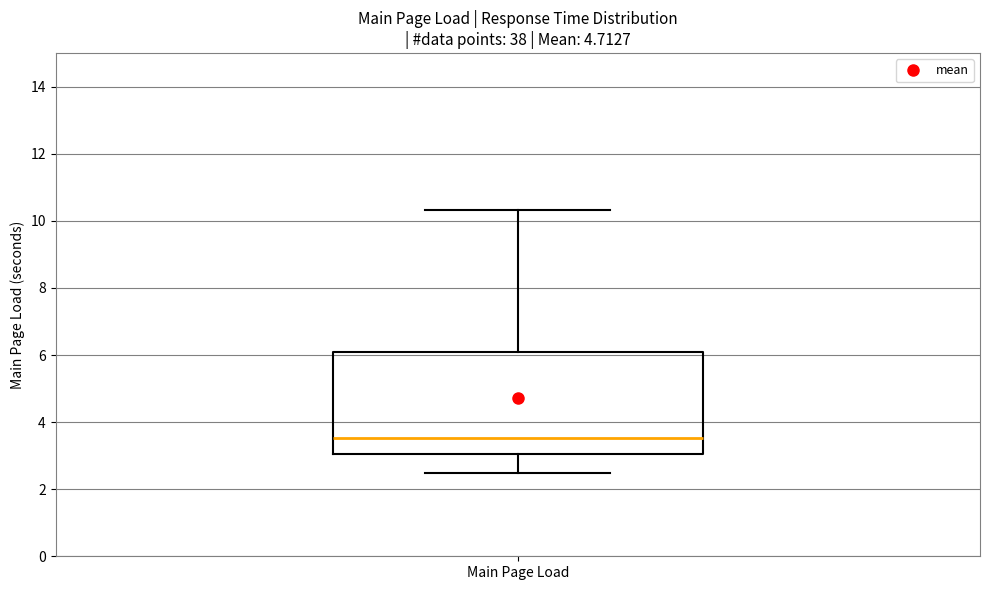

Read this box plot against the y-axis: the position of the median line, the range covered by the box, and the ends of both whiskers. The values are not printed on the chart, so give them approximately, as read against the axis.

median 3.6, box 3.0 to 6.0, whiskers 2.4 to 10.4